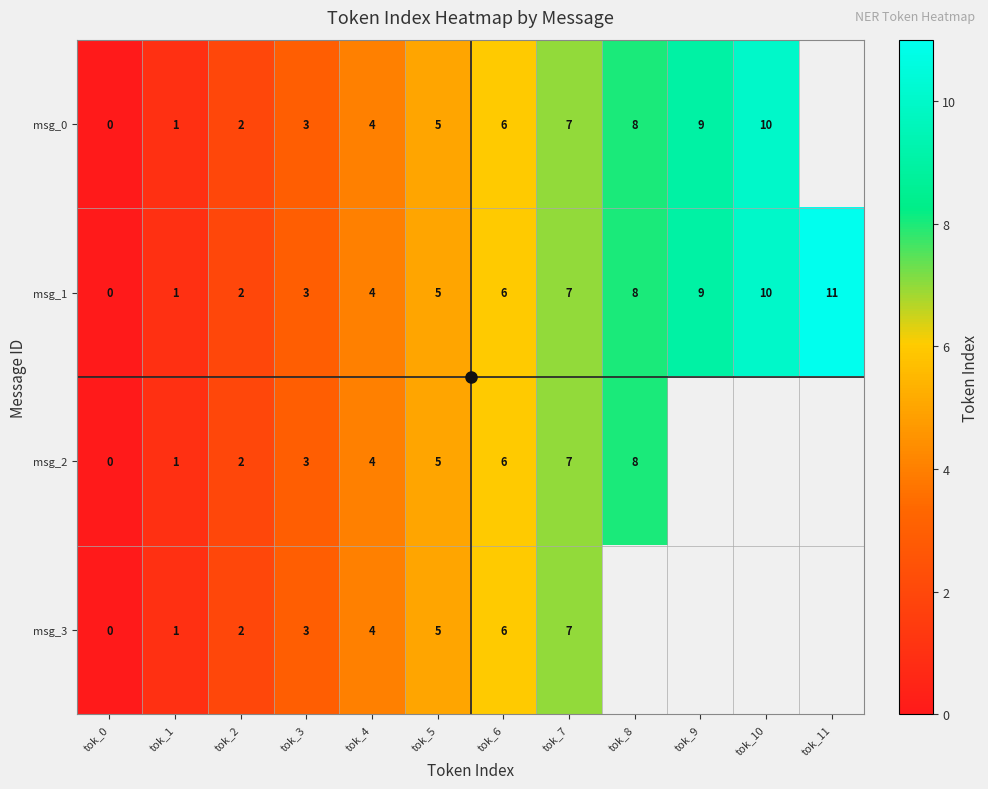

Rank the categories by msg_1 value from lowest to highest.

tok_0, tok_1, tok_2, tok_3, tok_4, tok_5, tok_6, tok_7, tok_8, tok_9, tok_10, tok_11